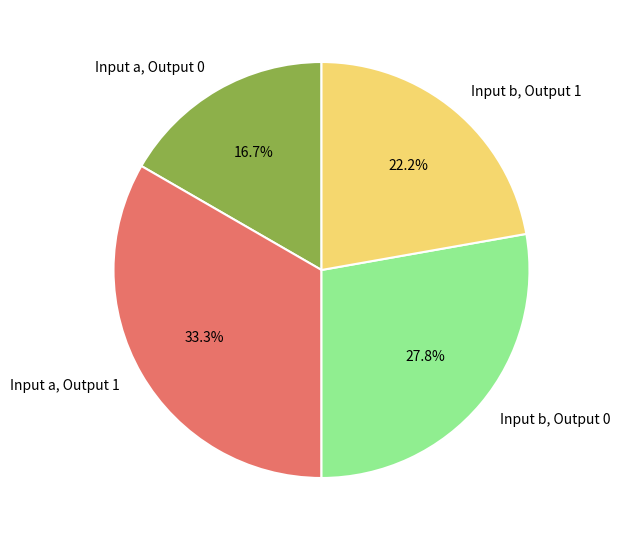

Between Input b, Output 0 and Input a, Output 0, which is larger?

Input b, Output 0